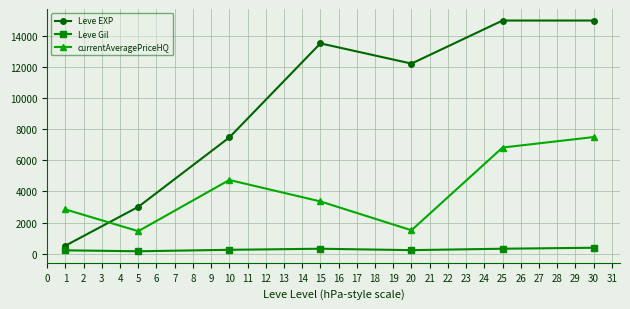

Does the chart display data point markers on the line(s)?

Yes